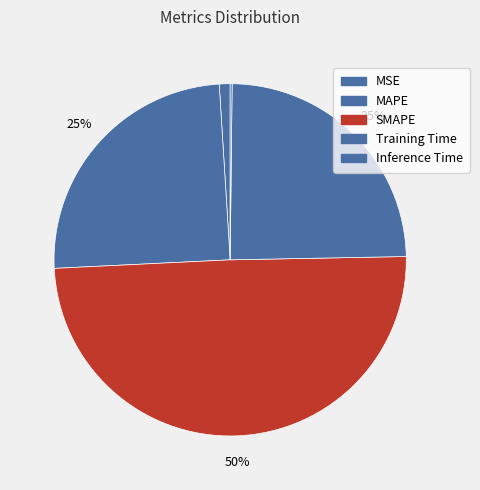

What portion of the pie excludes Training Time?

75.5%